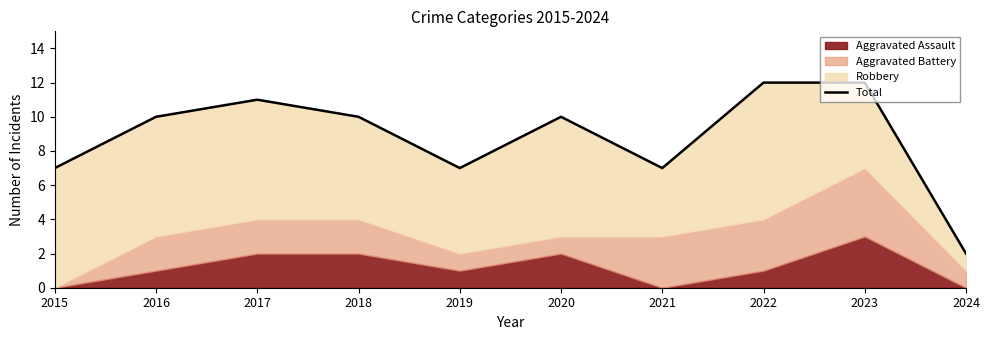

Reading left to right, what are all the values shown in this chart?

7	10	11	10	7	10	7	12	12	2